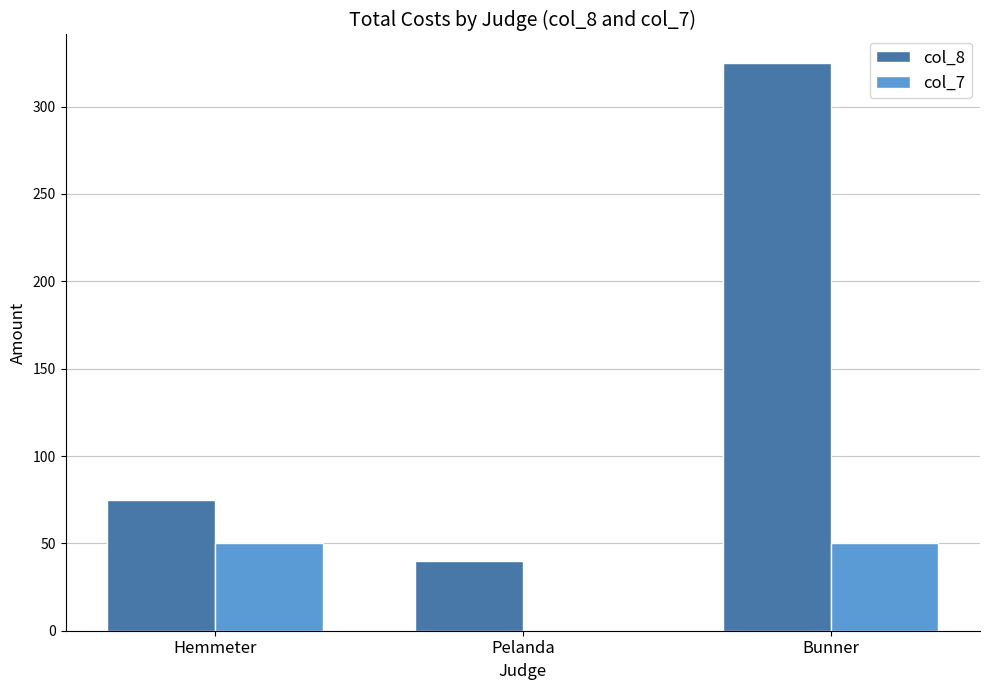

Does the chart contain stacked bars?

No